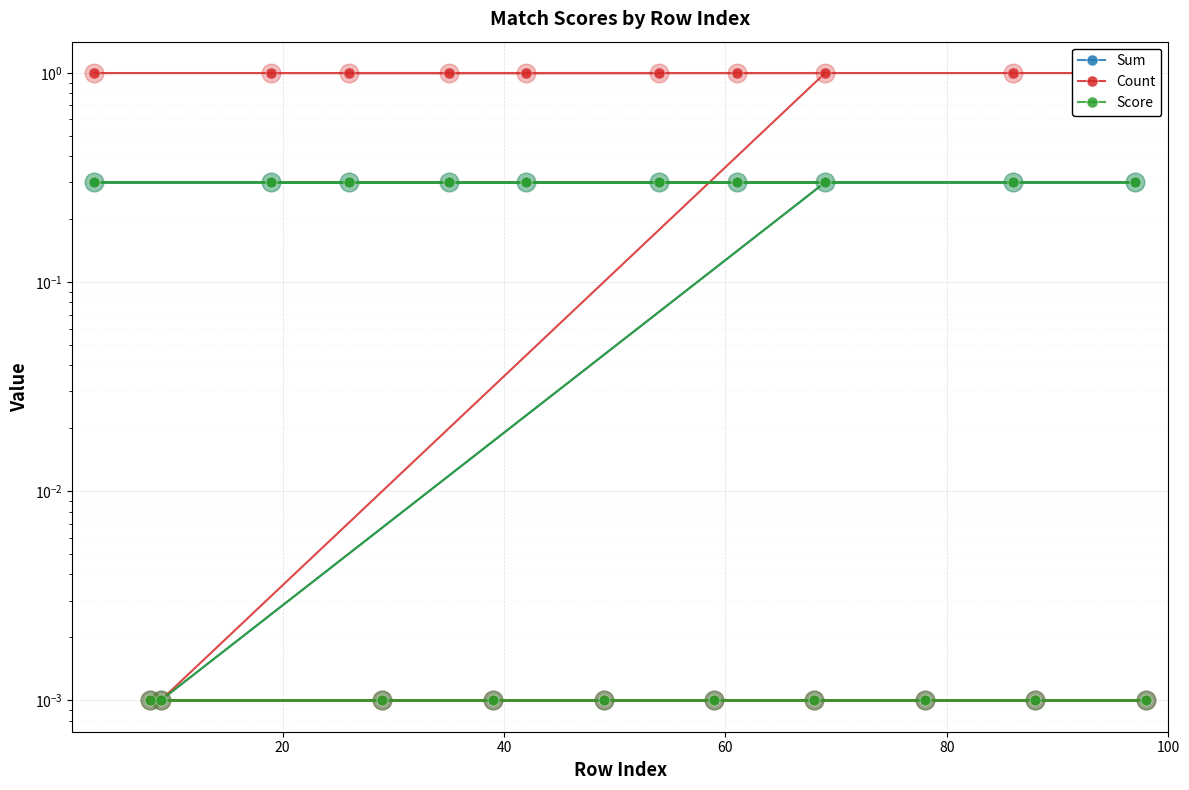

Which series contains the lowest Y value?

Sum